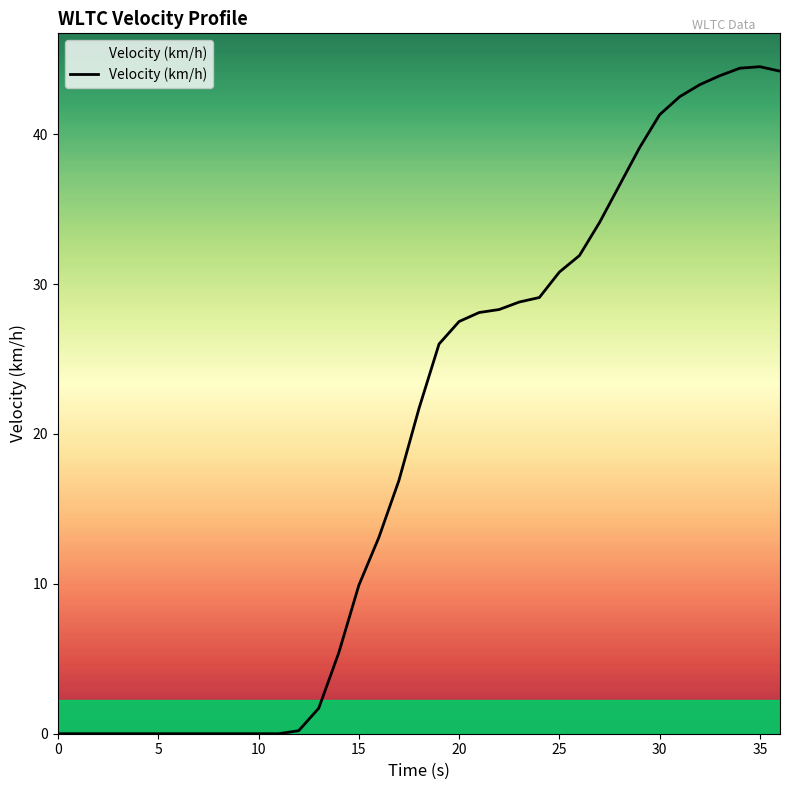

How many lines are shown in the chart?

1